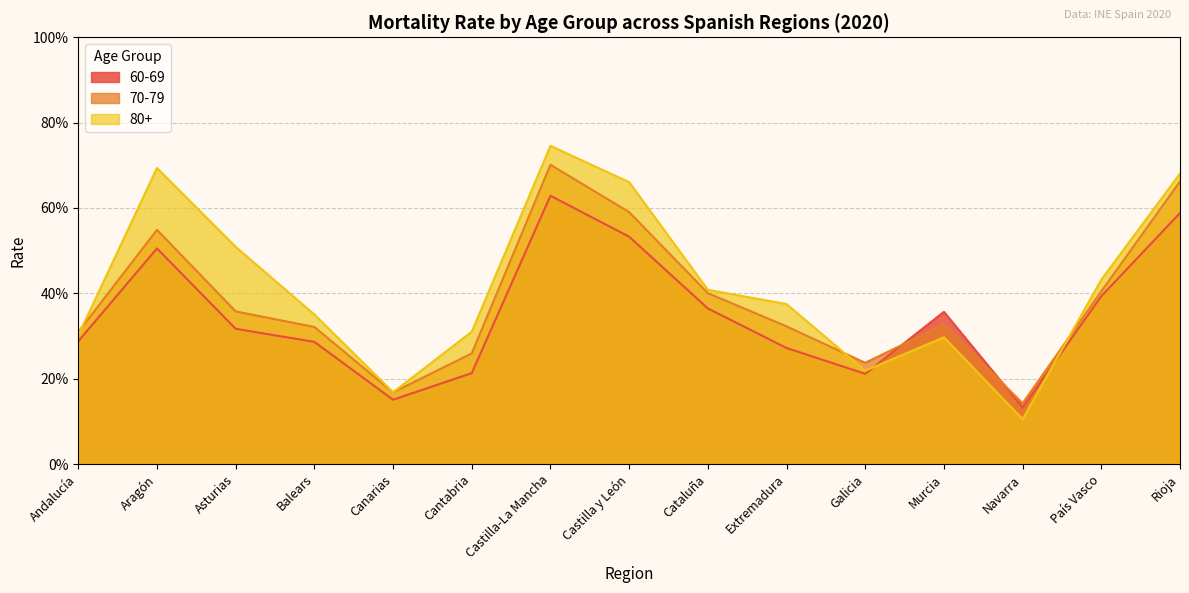

At how many categories does at least one series exceed 0?

15